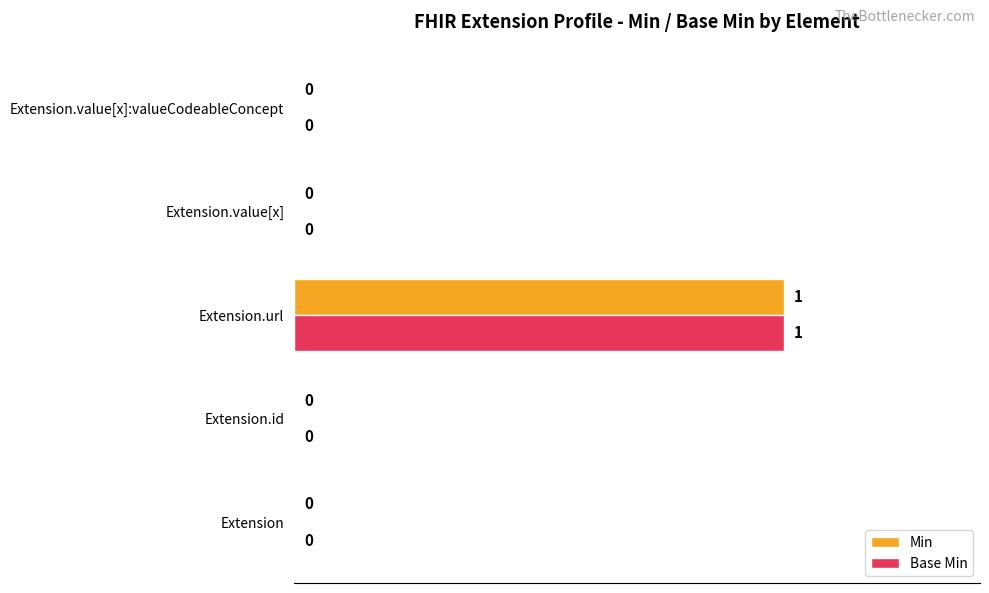

At which category is the sum across all series the highest?

Extension.url